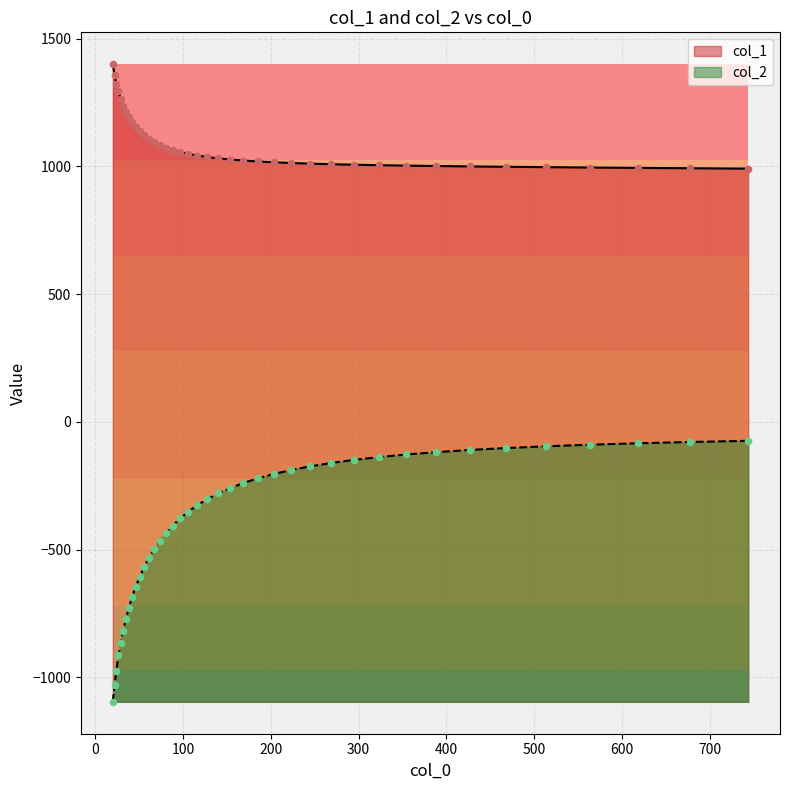

What is the total value across all series at 66.761?

595.5